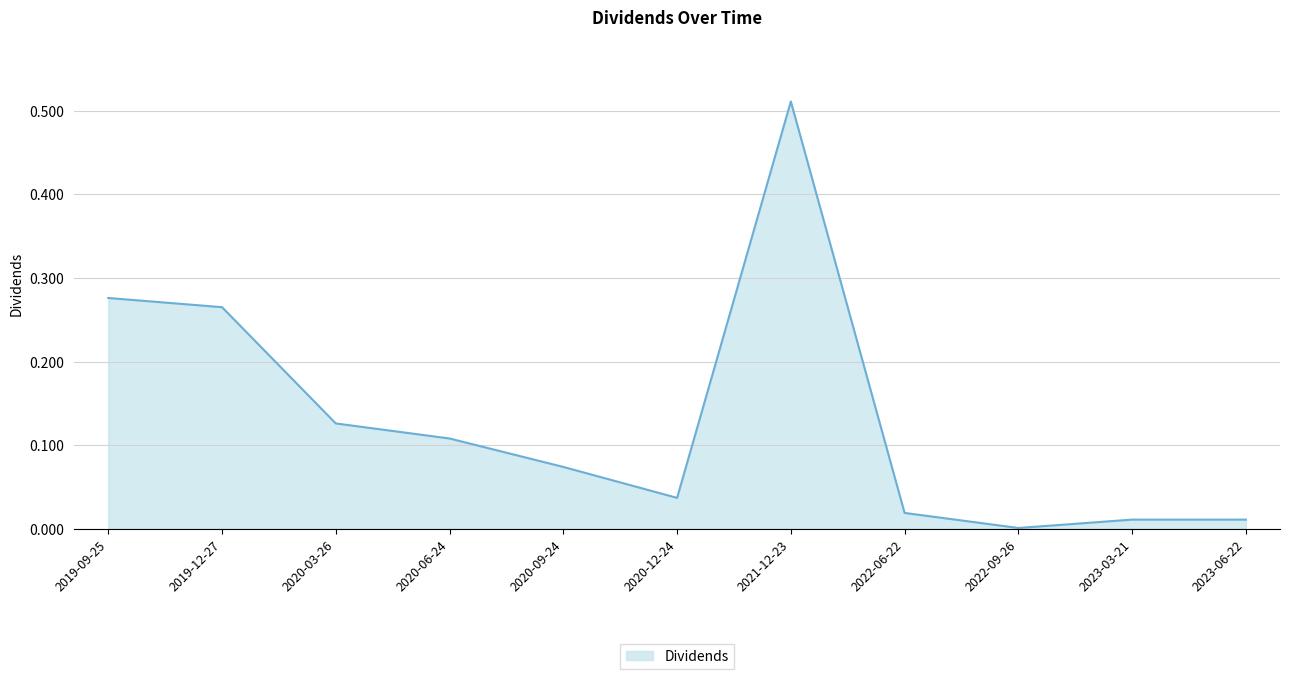

Which category has the highest value across all series?

2021-12-23